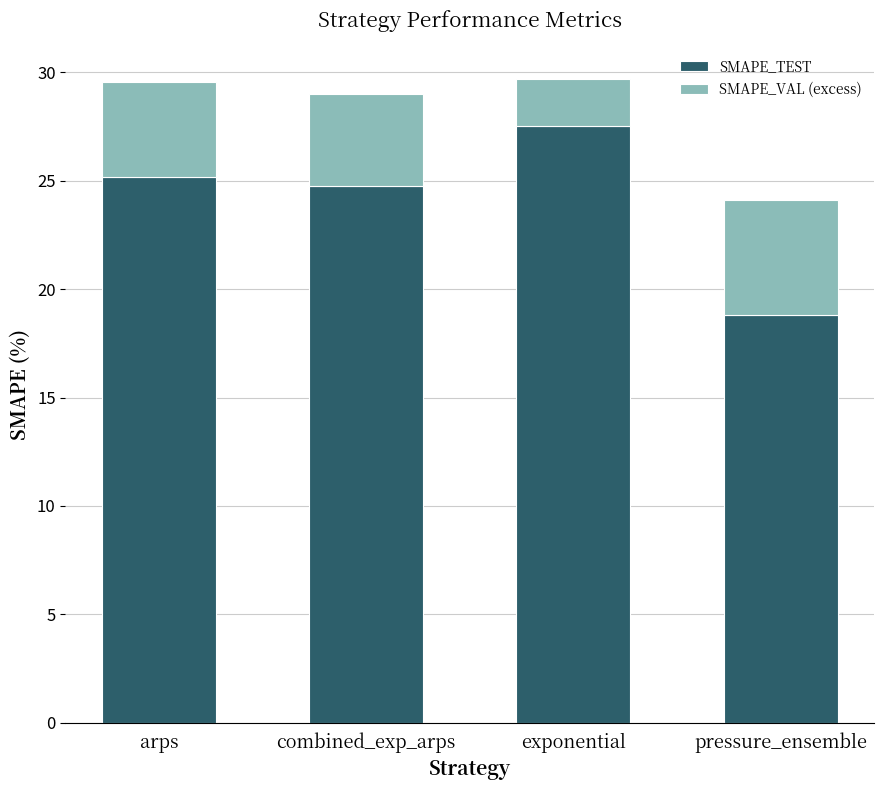

Reading left to right, list the values for the SMAPE_TEST series.

arps=25.2	combined_exp_arps=24.7	exponential=27.5	pressure_ensemble=18.8